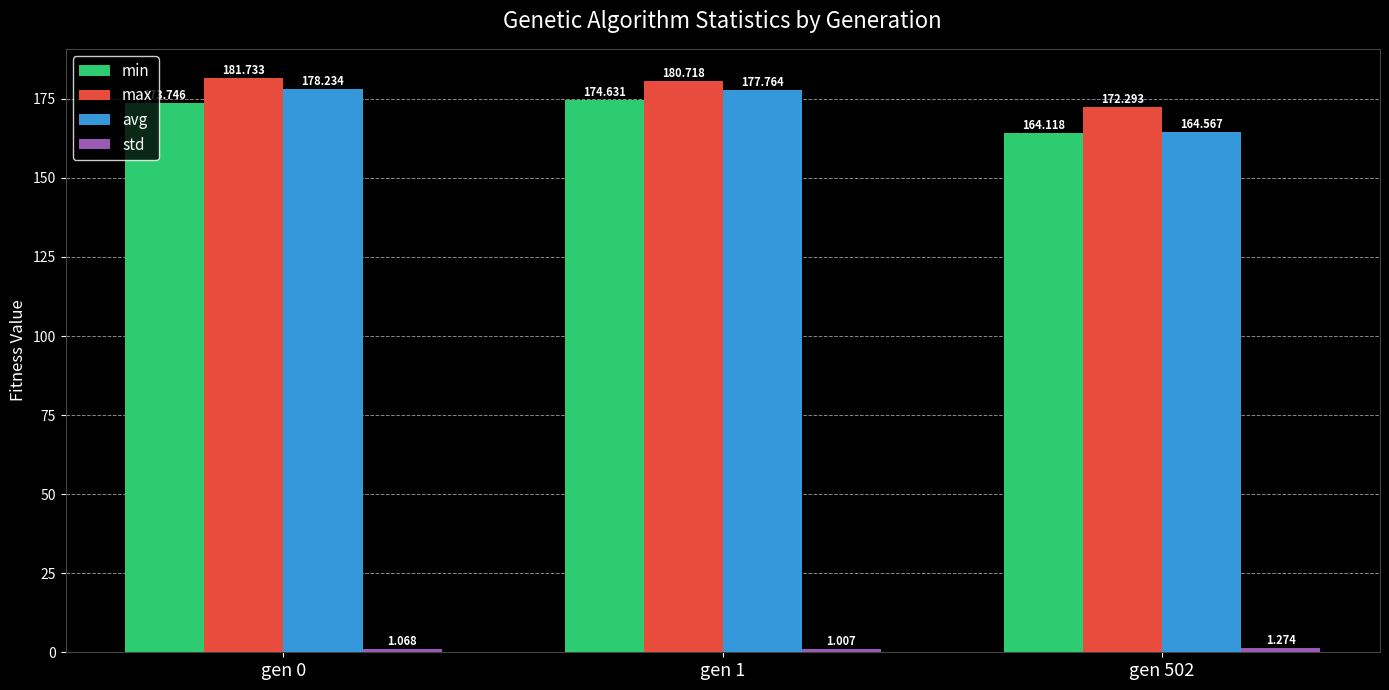

How many bars are there in each group?

4